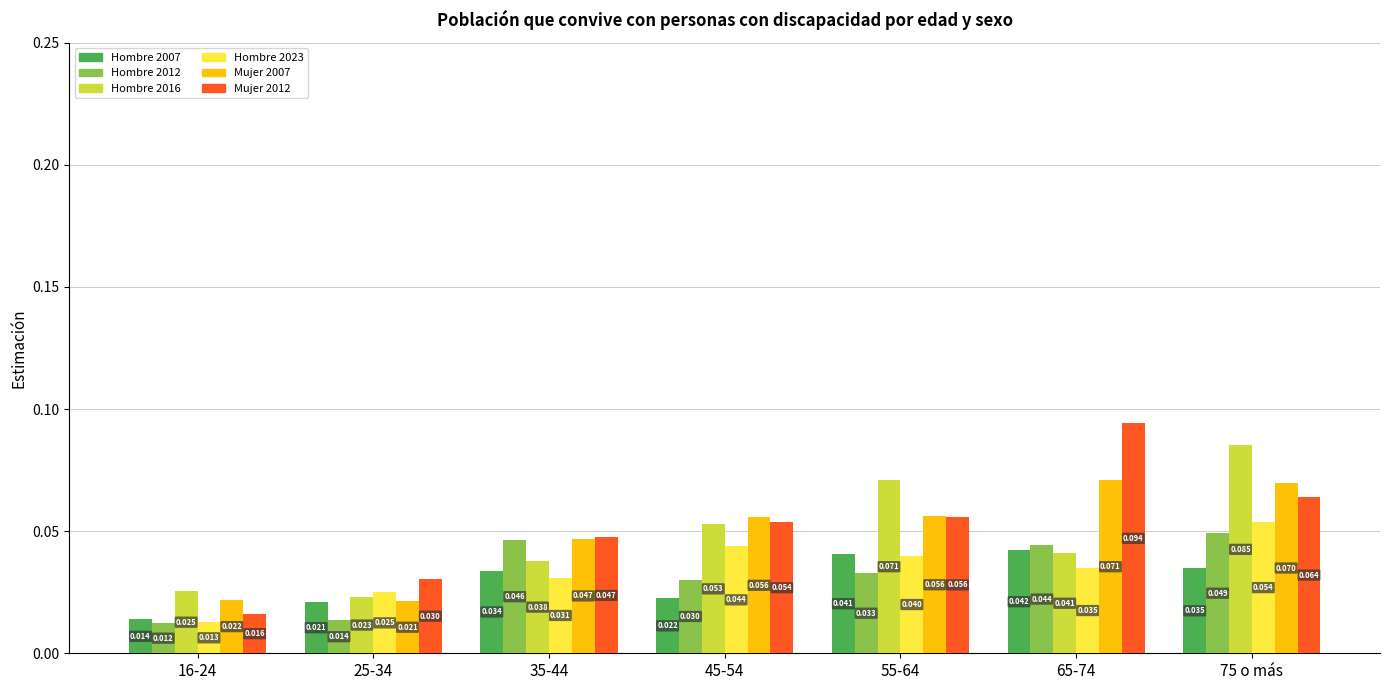

What is the total value across all series at 35-44?

0.2